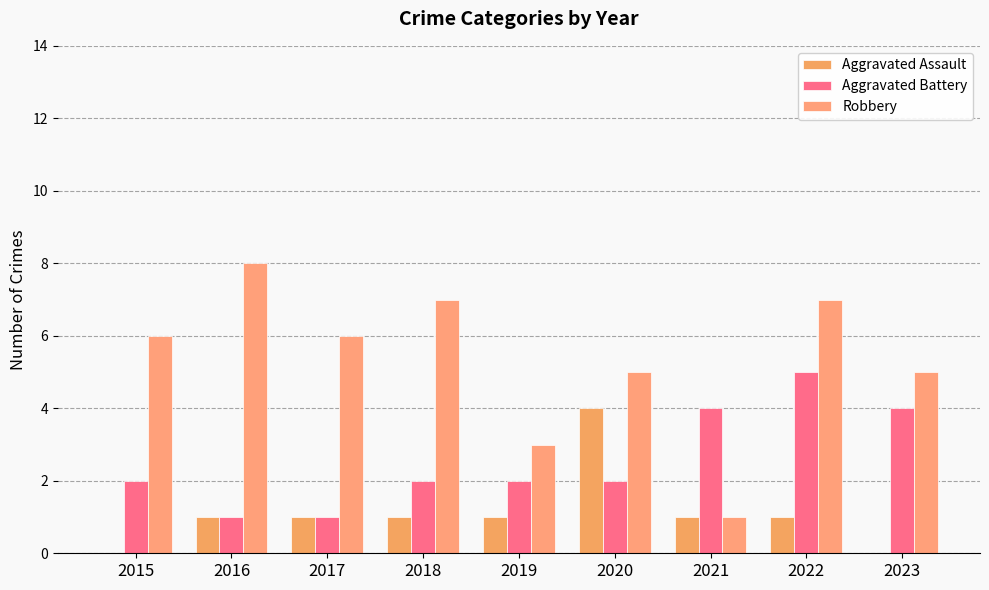

Does the chart contain stacked bars?

No